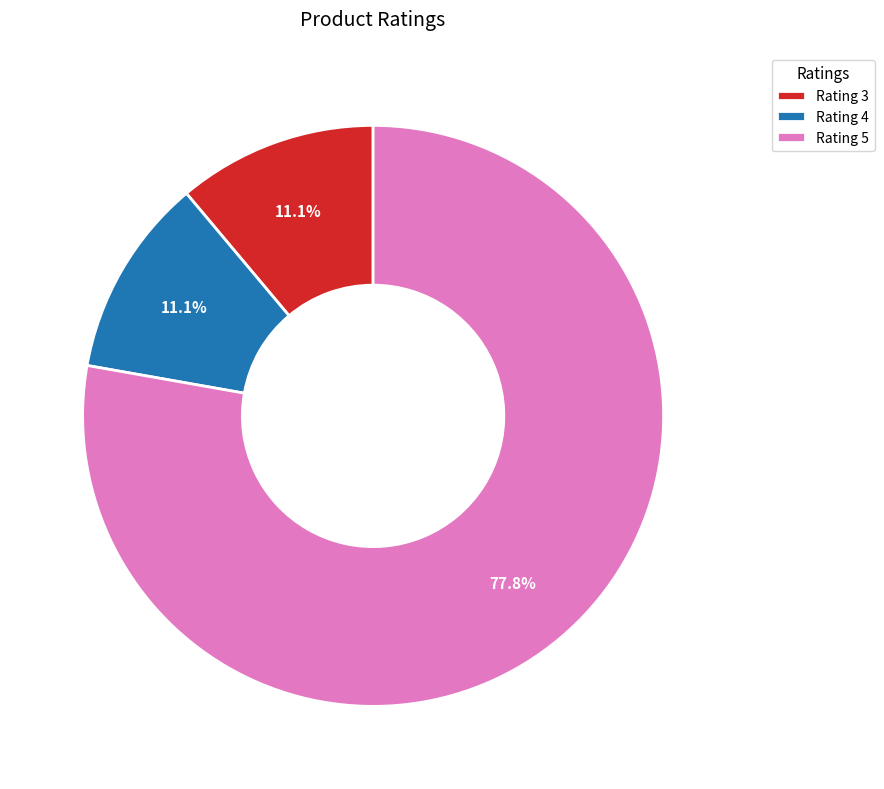

How many slices are in this pie chart?

3